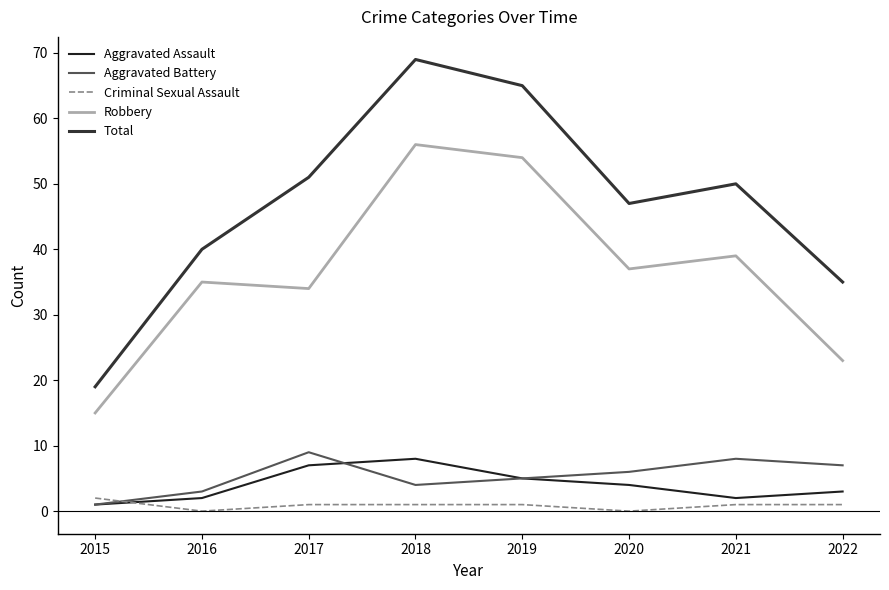

True or false: Criminal Sexual Assault has more than 2 points higher than both neighbors.

False